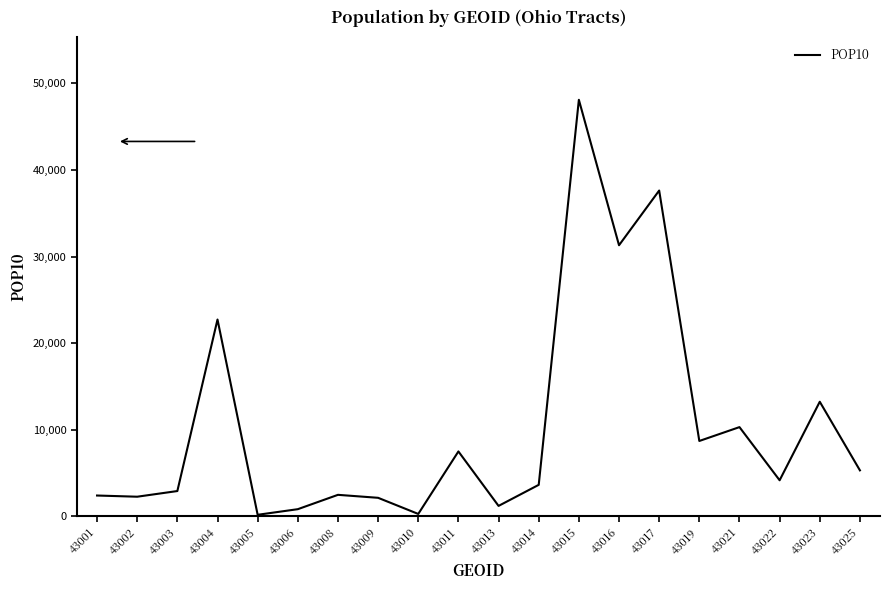

At which category does the chart reach its peak across all series?

43015